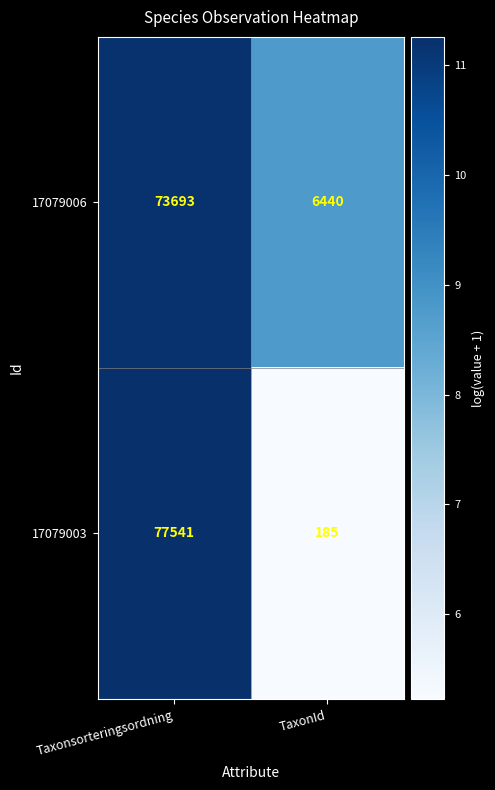

What is the sum of all 17079006 values?

80133